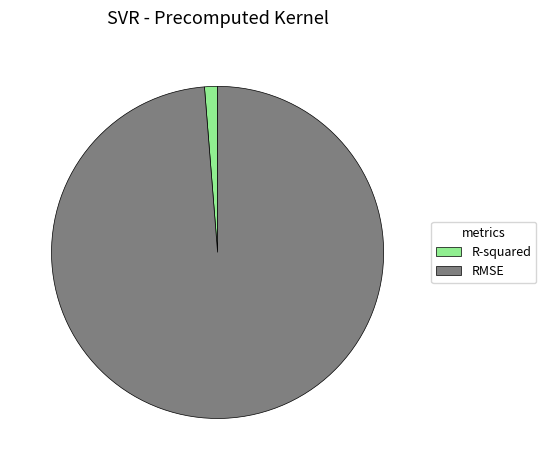

Is there any slice that represents more than half of the pie?

Yes